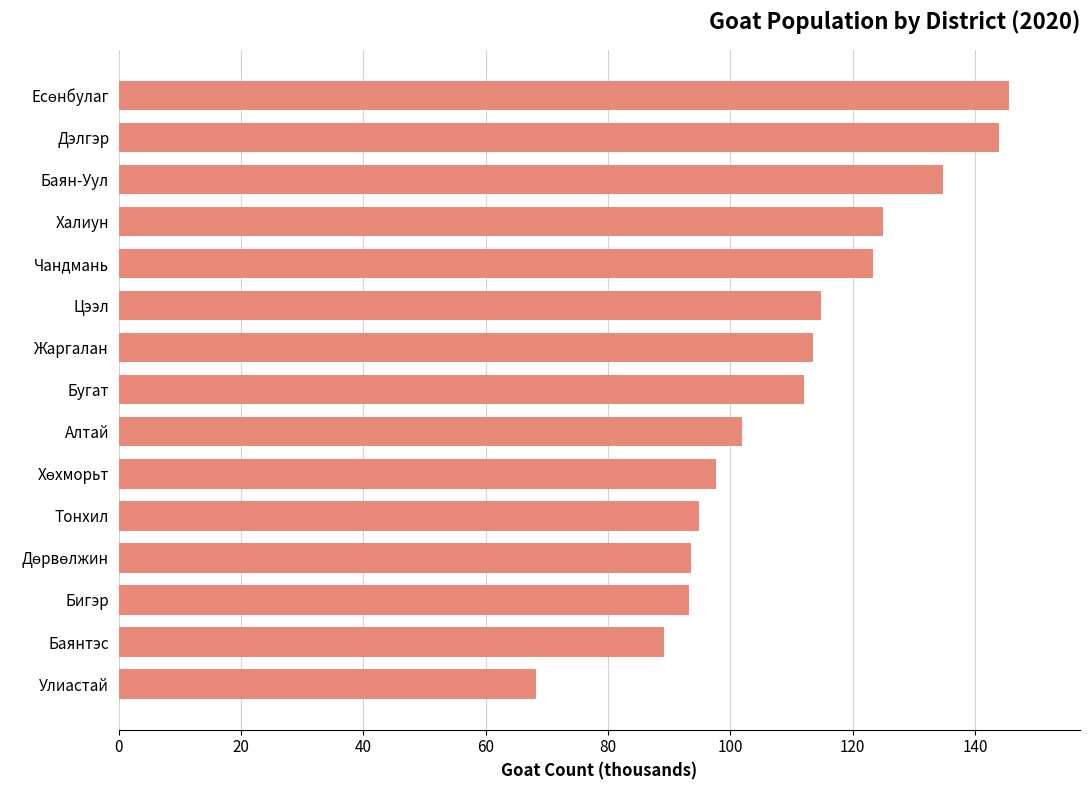

What is the average value?

110.1